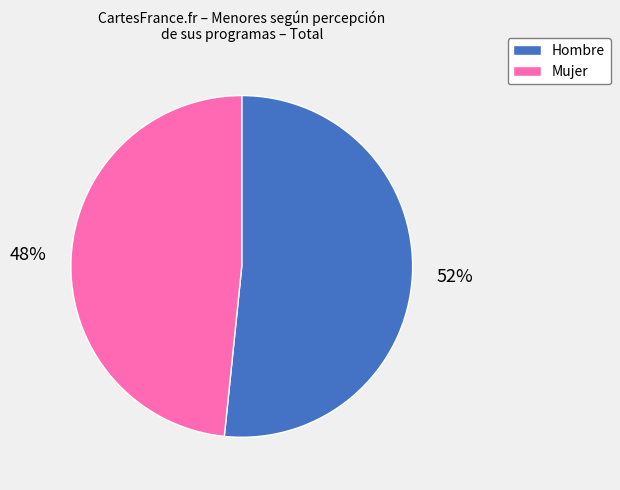

Combined, do Mujer and Hombre account for over 50%?

Yes